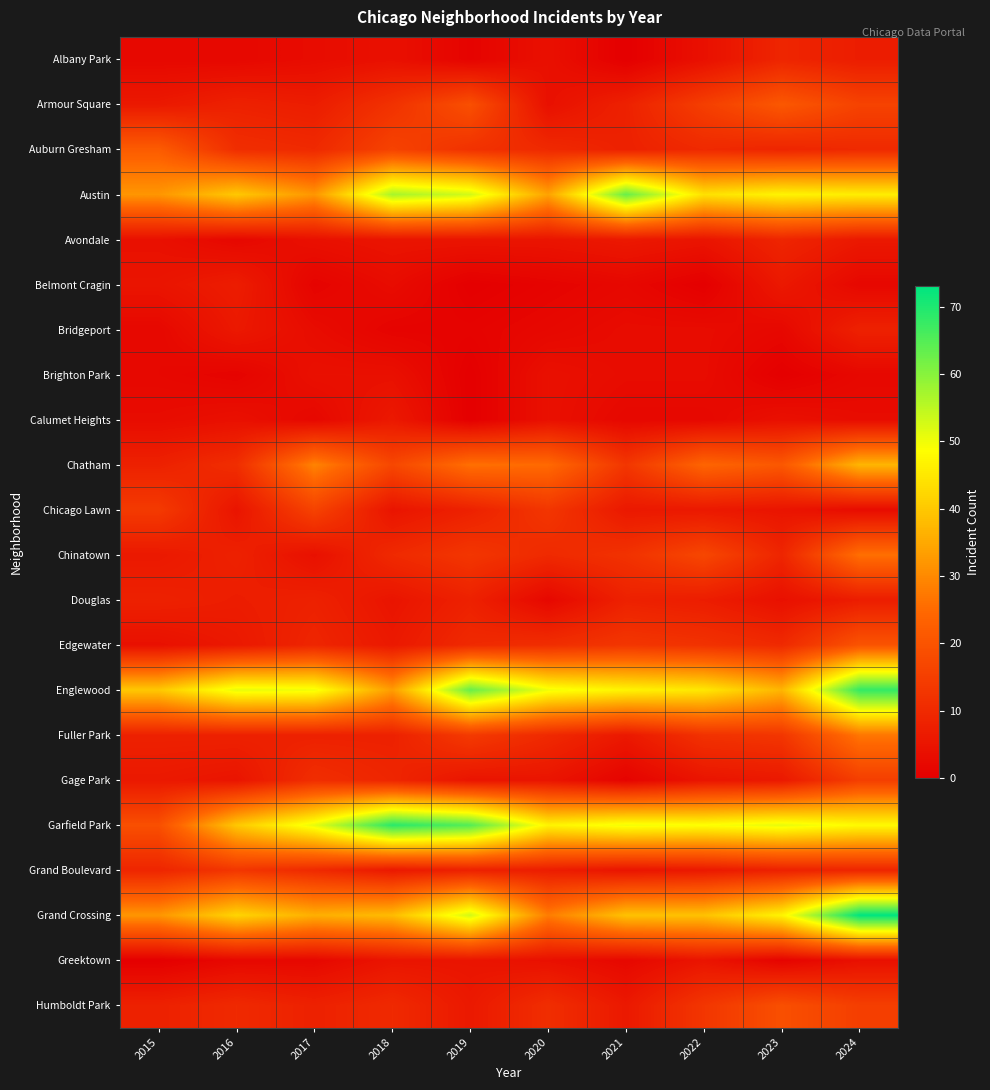

Reading left to right, extract all data points from this chart.

Albany Park: 2015=2	2016=2	2017=3	2018=4	2019=1	2020=4	2021=0	2022=4	2023=9	2024=7
Armour Square: 2015=6	2016=8	2017=7	2018=12	2019=19	2020=4	2021=8	2022=15	2023=21	2024=16
Auburn Gresham: 2015=22	2016=11	2017=10	2018=16	2019=12	2020=10	2021=8	2022=10	2023=9	2024=10
Austin: 2015=32	2016=40	2017=32	2018=57	2019=53	2020=34	2021=63	2022=44	2023=47	2024=46
Avondale: 2015=4	2016=2	2017=4	2018=5	2019=5	2020=5	2021=6	2022=5	2023=9	2024=6
Belmont Cragin: 2015=5	2016=7	2017=1	2018=3	2019=0	2020=1	2021=2	2022=0	2023=6	2024=2
Bridgeport: 2015=2	2016=6	2017=3	2018=1	2019=1	2020=2	2021=3	2022=3	2023=2	2024=8
Brighton Park: 2015=2	2016=1	2017=4	2018=4	2019=0	2020=4	2021=3	2022=3	2023=0	2024=2
Calumet Heights: 2015=3	2016=4	2017=2	2018=6	2019=0	2020=4	2021=2	2022=2	2023=4	2024=3
Chatham: 2015=8	2016=11	2017=29	2018=17	2019=26	2020=25	2021=13	2022=24	2023=21	2024=37
Chicago Lawn: 2015=14	2016=5	2017=16	2018=5	2019=8	2020=13	2021=6	2022=6	2023=5	2024=3
Chinatown: 2015=6	2016=8	2017=4	2018=10	2019=13	2020=10	2021=12	2022=17	2023=9	2024=26
Douglas: 2015=8	2016=7	2017=8	2018=5	2019=8	2020=2	2021=8	2022=7	2023=4	2024=7
Edgewater: 2015=4	2016=6	2017=9	2018=6	2019=10	2020=11	2021=13	2022=12	2023=10	2024=20
Englewood: 2015=40	2016=51	2017=50	2018=33	2019=63	2020=50	2021=47	2022=45	2023=37	2024=68
Fuller Park: 2015=8	2016=8	2017=8	2018=8	2019=14	2020=10	2021=6	2022=12	2023=13	2024=27
Gage Park: 2015=6	2016=5	2017=11	2018=9	2019=5	2020=5	2021=1	2022=5	2023=6	2024=15
Garfield Park: 2015=19	2016=40	2017=51	2018=69	2019=65	2020=47	2021=50	2022=49	2023=51	2024=48
Grand Boulevard: 2015=9	2016=13	2017=10	2018=6	2019=8	2020=7	2021=5	2022=6	2023=8	2024=9
Grand Crossing: 2015=32	2016=42	2017=36	2018=38	2019=53	2020=28	2021=39	2022=39	2023=47	2024=73
Greektown: 2015=0	2016=2	2017=2	2018=5	2019=5	2020=4	2021=2	2022=5	2023=1	2024=4
Humboldt Park: 2015=8	2016=10	2017=8	2018=10	2019=6	2020=11	2021=6	2022=13	2023=19	2024=15